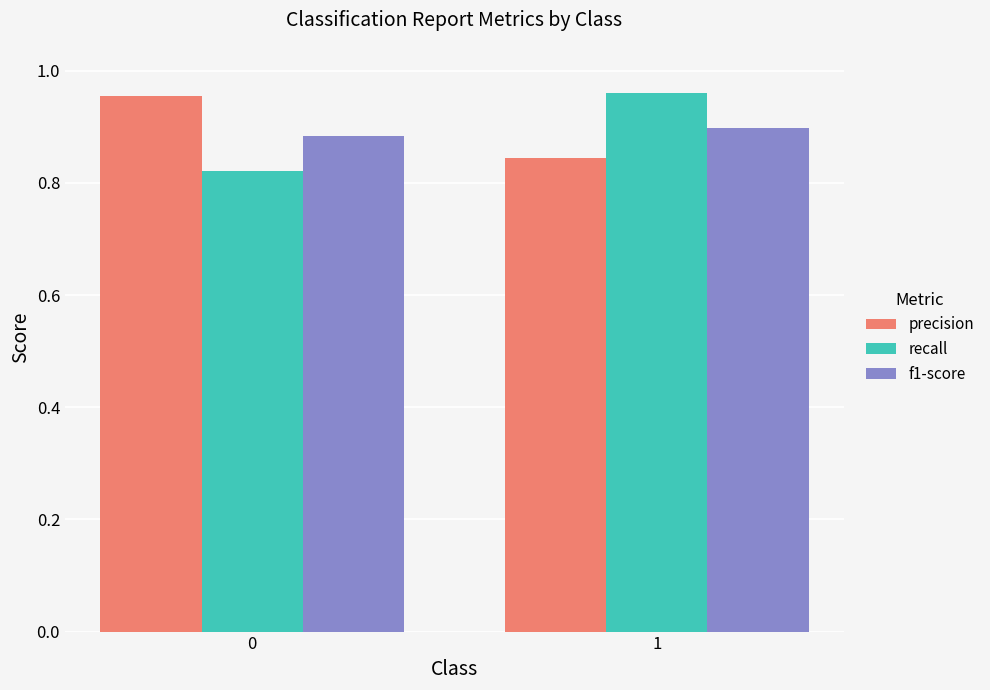

Is the value of precision at 1 greater than the value of f1-score at 0?

No